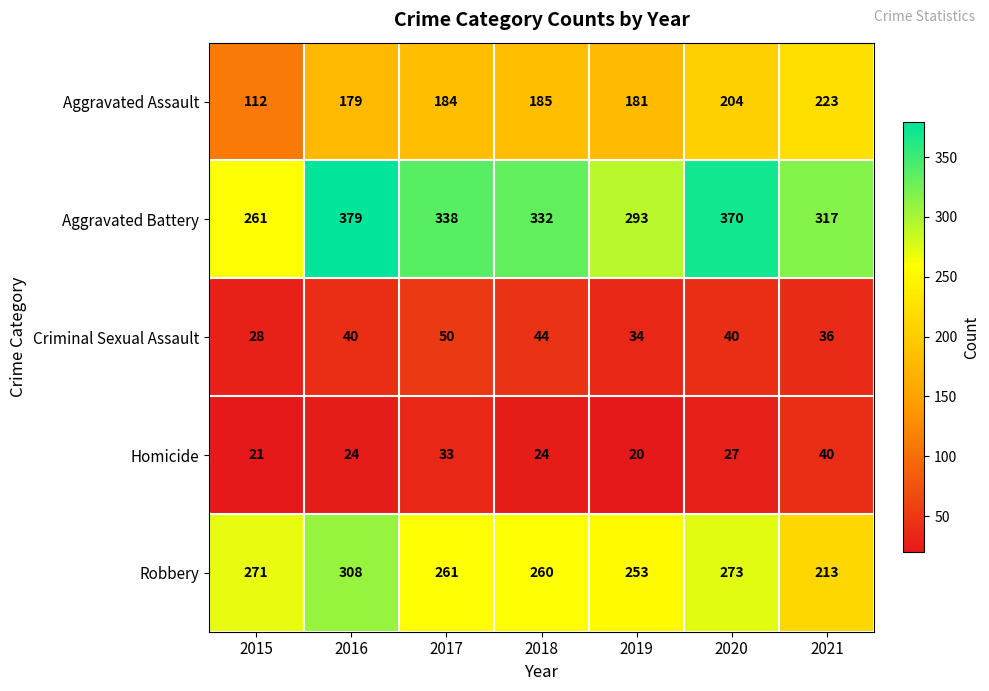

Which series has the largest total across all categories?

Aggravated Battery